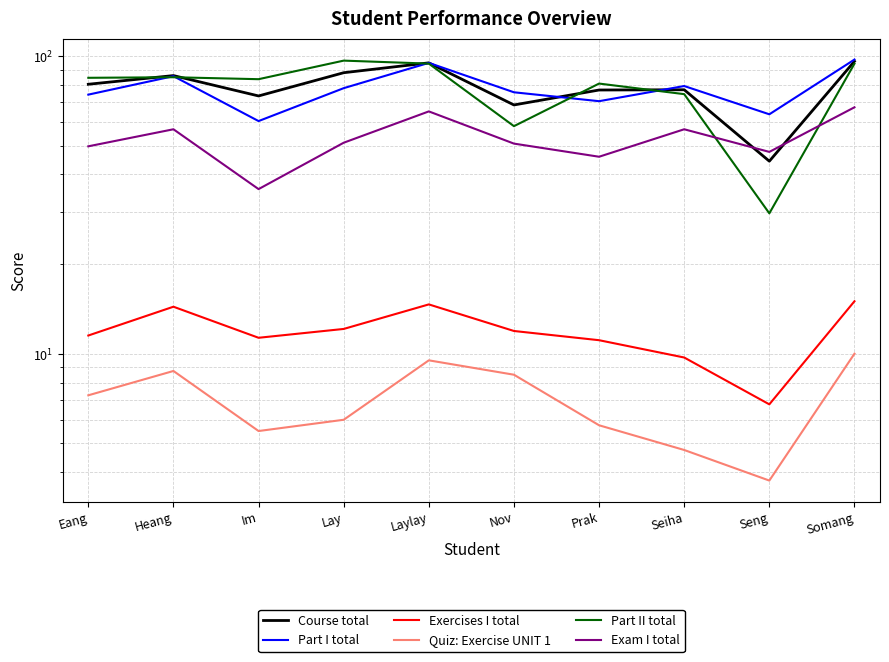

What is the difference between the second highest and second lowest values in the Part II total series?

36.1